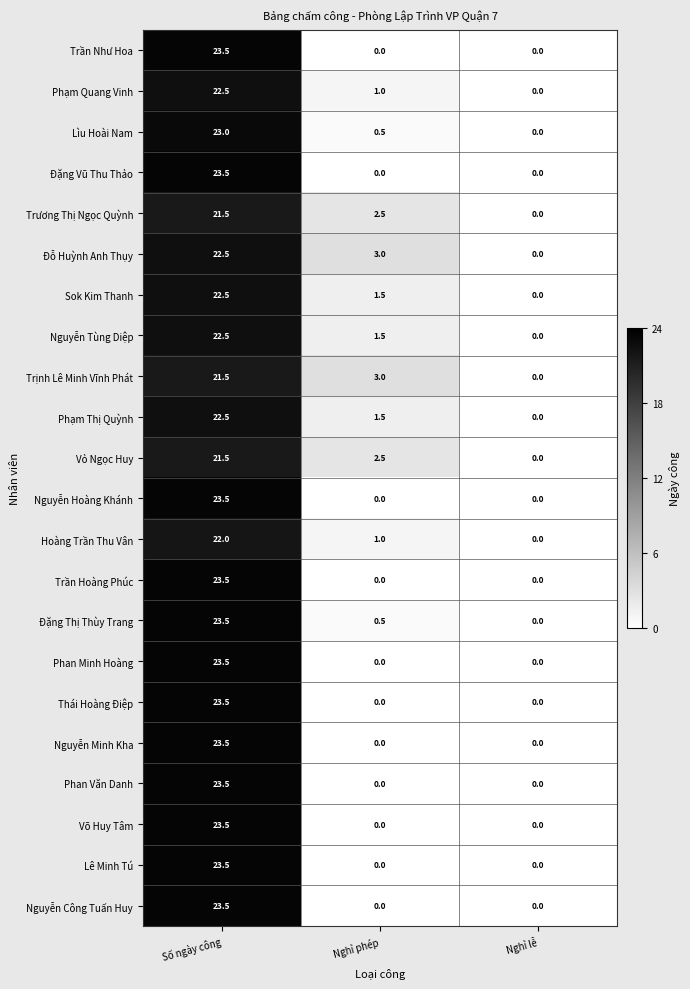

Which series has the largest total across all categories?

Đỗ Huỳnh Anh Thụy